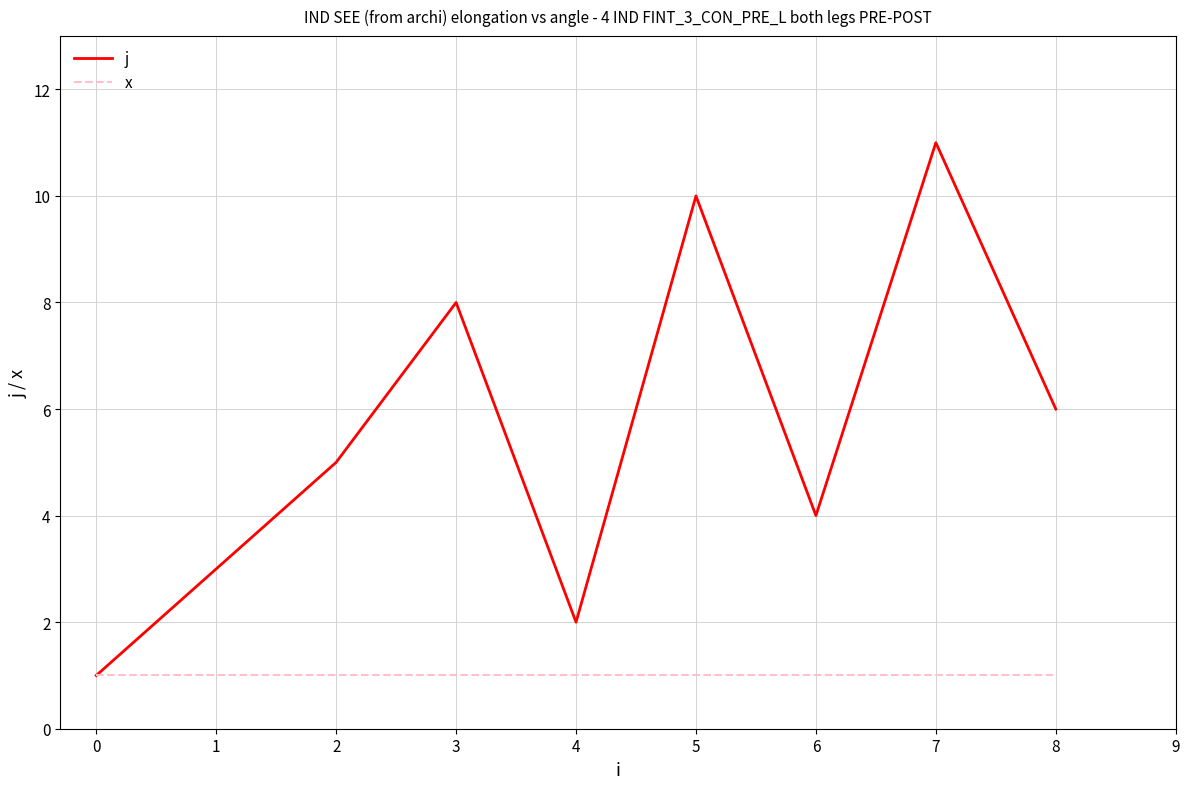

What are all the series names shown in the legend?

j, x